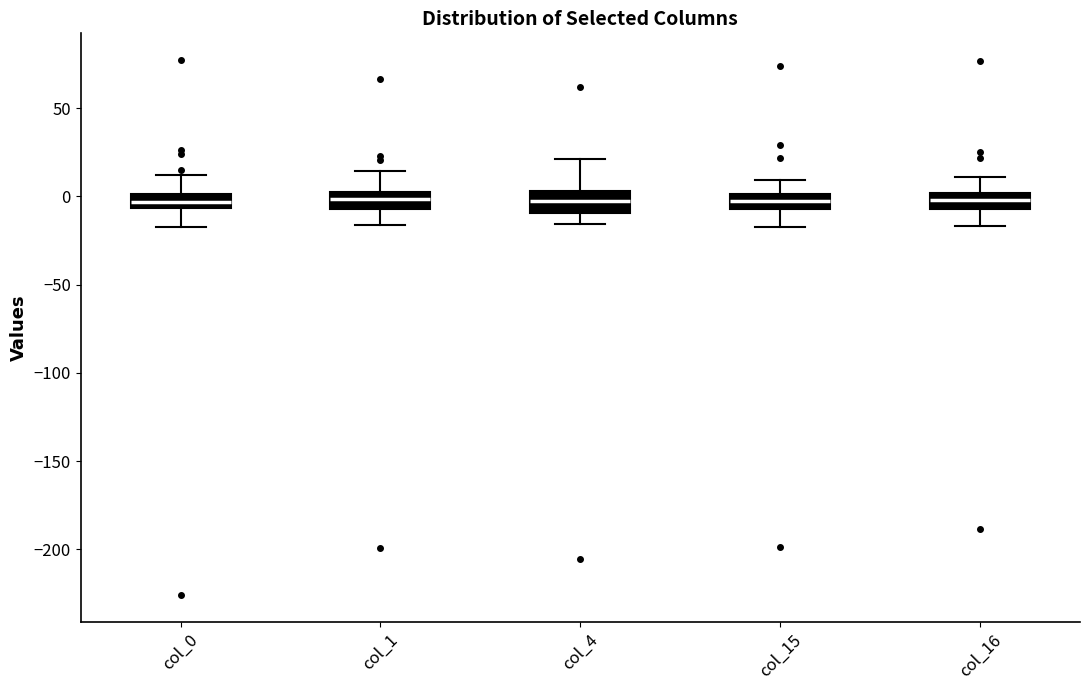

Reading left to right, read every box against the y-axis: the position of its median line, the range the box covers, and the ends of its whiskers. The values are not printed on the chart, so give them approximately, as read against the axis.

col_0: median -5 (inside the box), box -5 to 0, whiskers -20 to 10
col_1: median 0 (inside the box), box -5 to 0, whiskers -15 to 15
col_4: median 0, box -10 to 5, whiskers -15 to 20
col_15: median -5 (inside the box), box -5 to 0, whiskers -15 to 10
col_16: median 0 (inside the box), box -5 to 0, whiskers -15 to 10